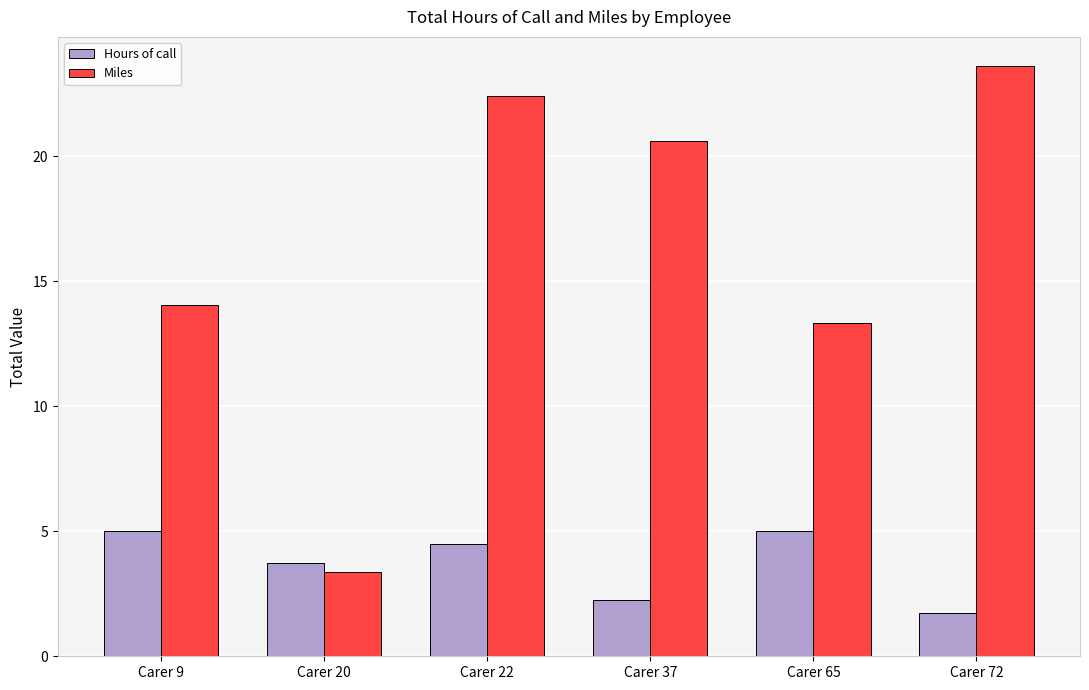

Which label corresponds to the largest value in the chart?

Carer 72